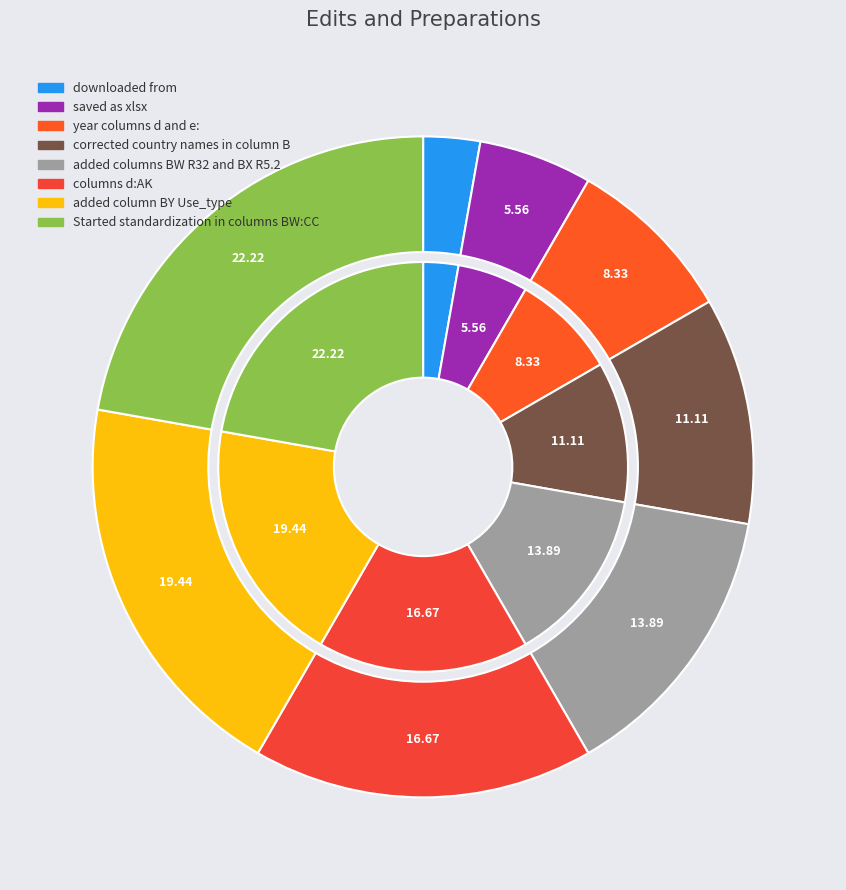

What is the change in value from corrected country names in column B to added column BY Use_type?

+3